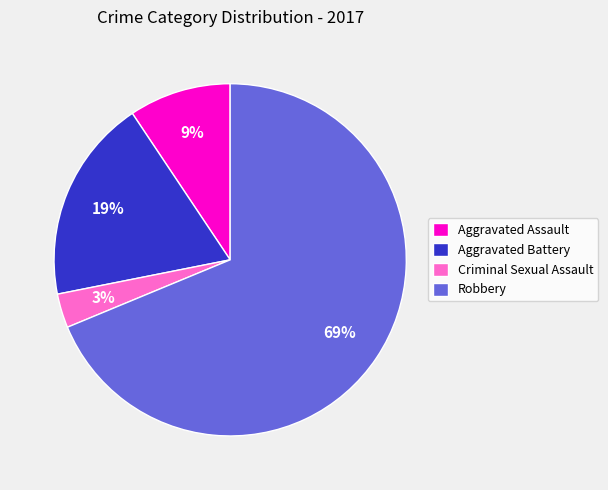

To the nearest percent, what is the combined percentage of Aggravated Battery and Criminal Sexual Assault?

22%